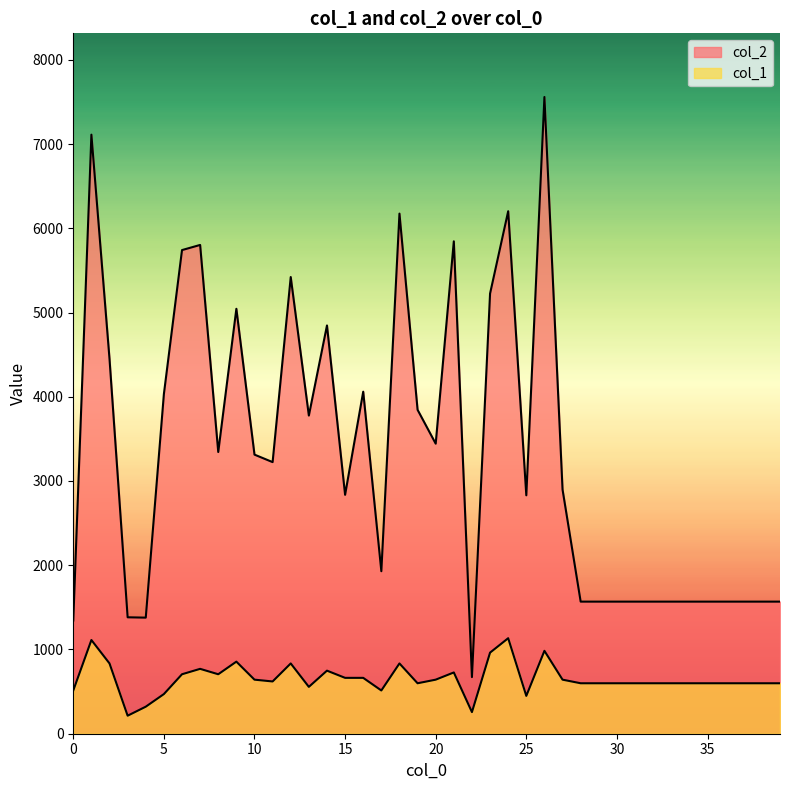

What are all the series names shown in the legend?

col_2, col_1